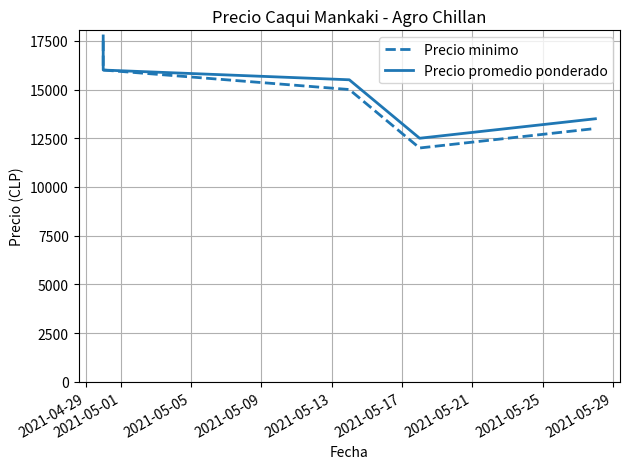

The Precio minimo series shows 22244 at 2021-05-13. True or false?

False